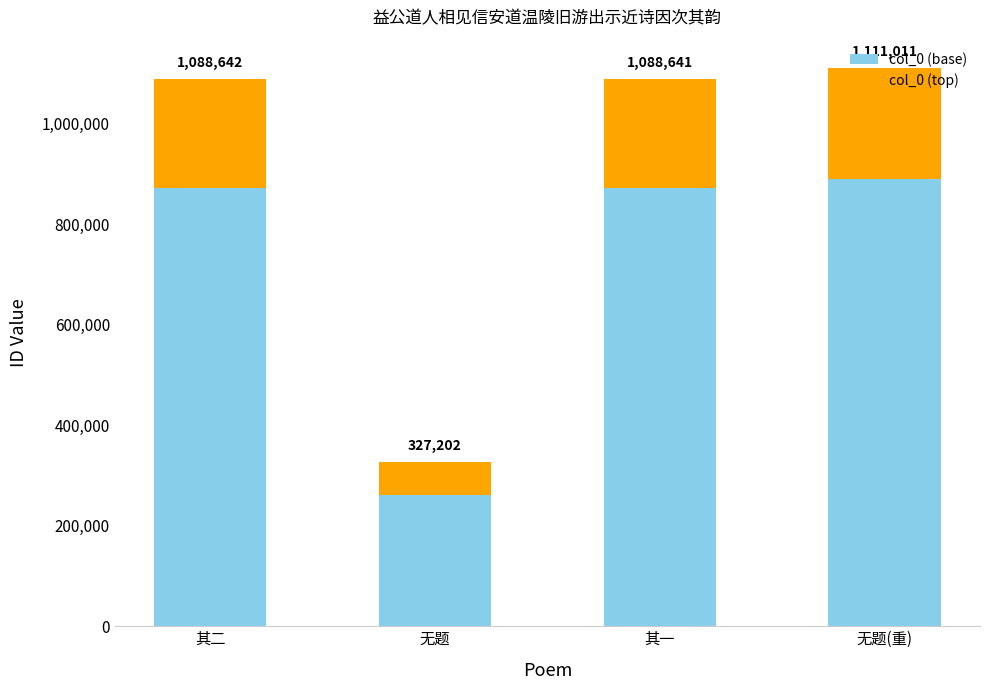

What are all the series names shown in the legend?

col_0 (base), col_0 (top)